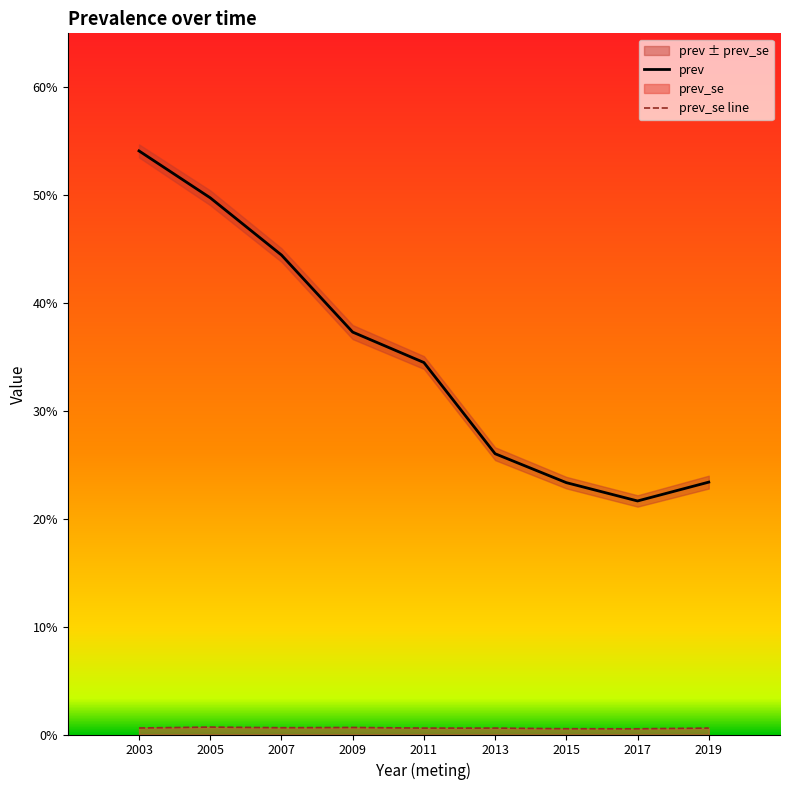

Count the number of data series in this chart.

2